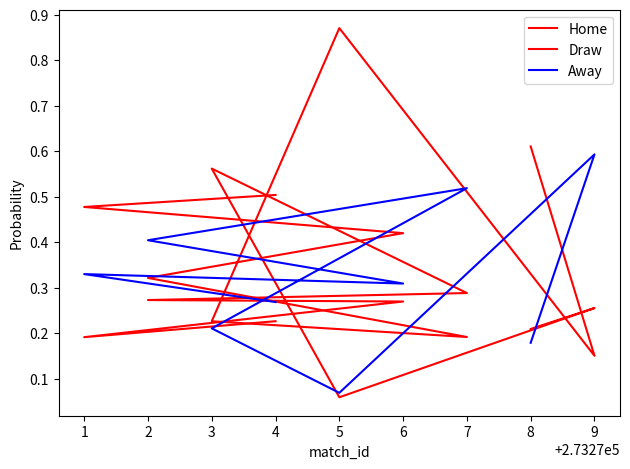

What is the sum of all Home values?

3.8